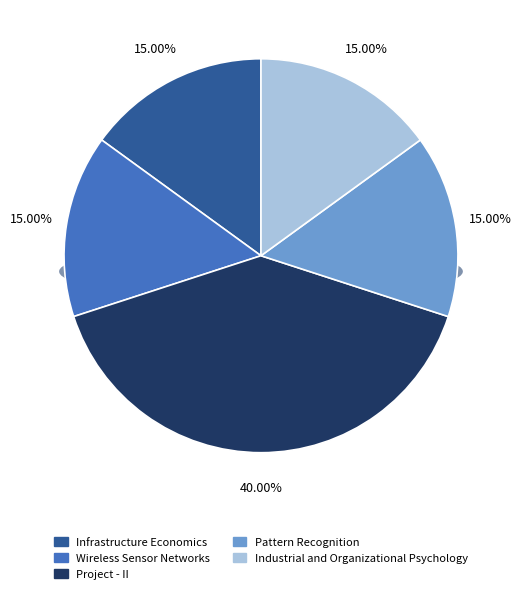

To the nearest percent, what percentage of the pie is Industrial and Organizational Psychology?

15%